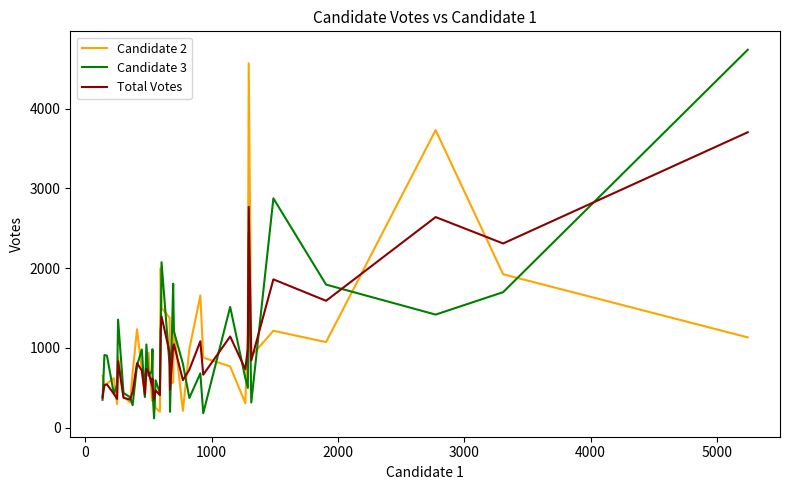

What is the smallest value displayed?

117